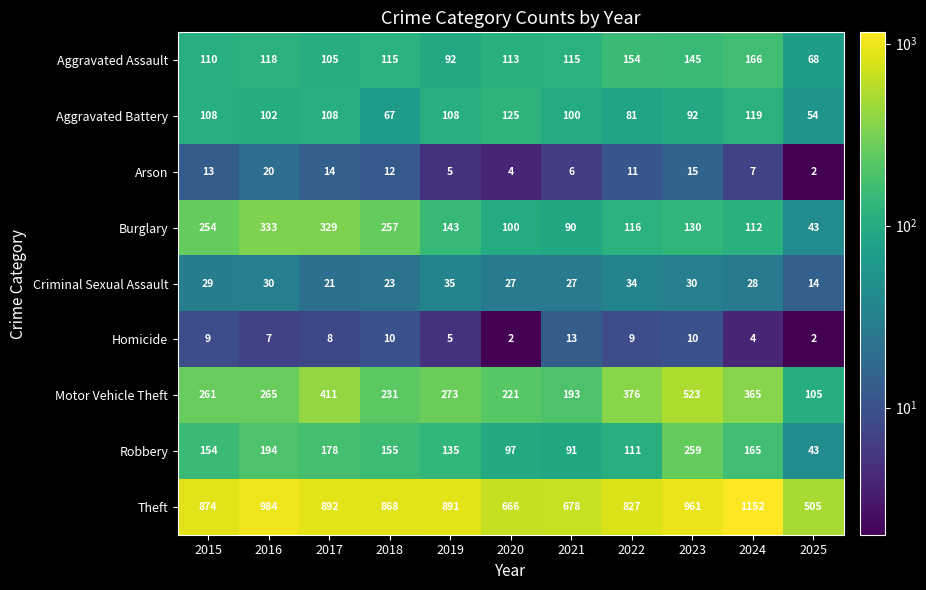

What is the difference between the Aggravated Assault values at 2019 and 2016?

26